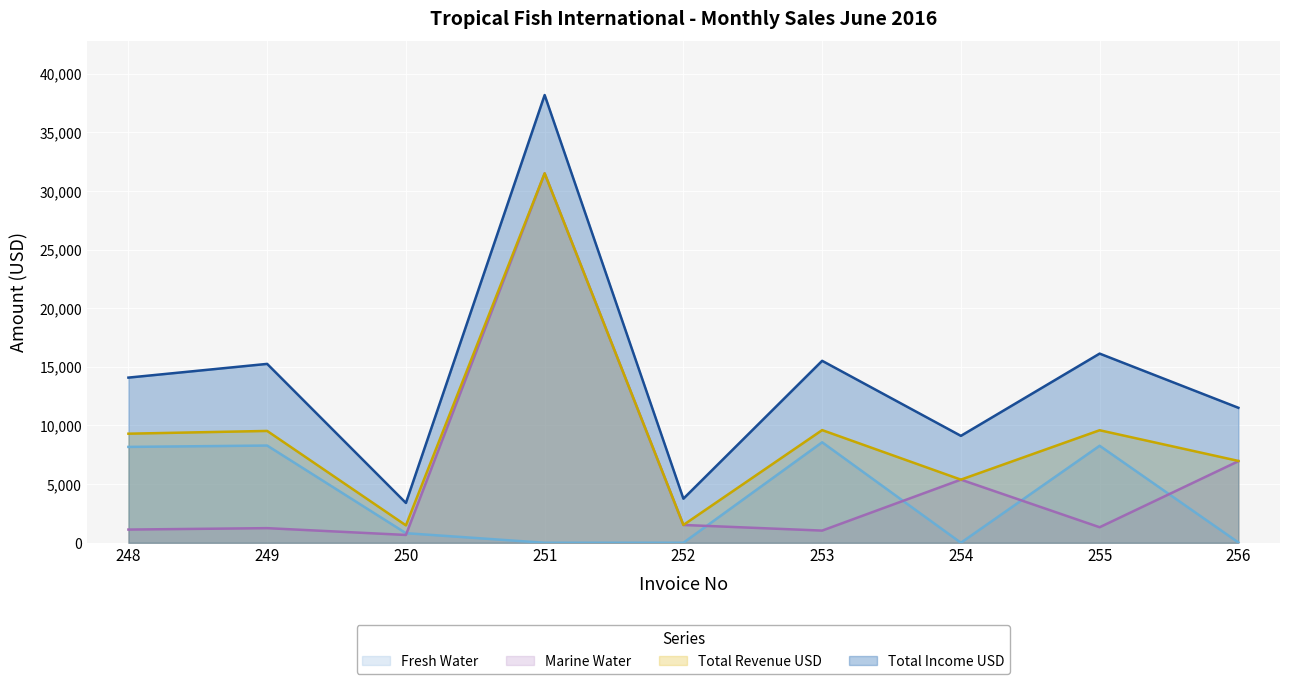

Which series has the largest total across all categories?

Total Income USD